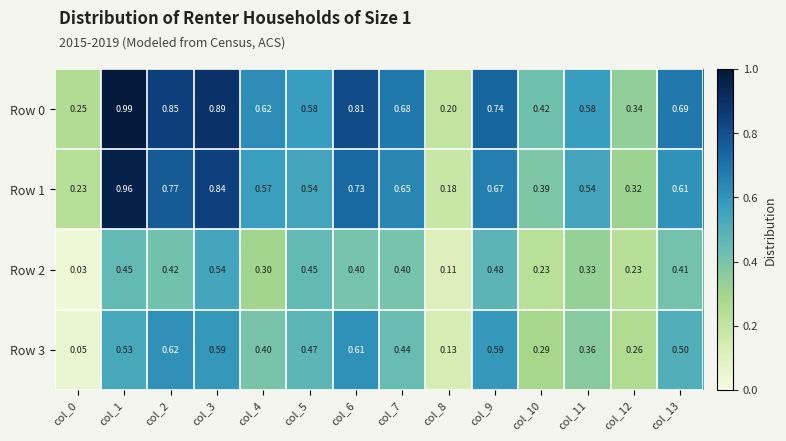

Is the value of Row 3 at col_7 greater than the value of Row 0 at col_5?

No